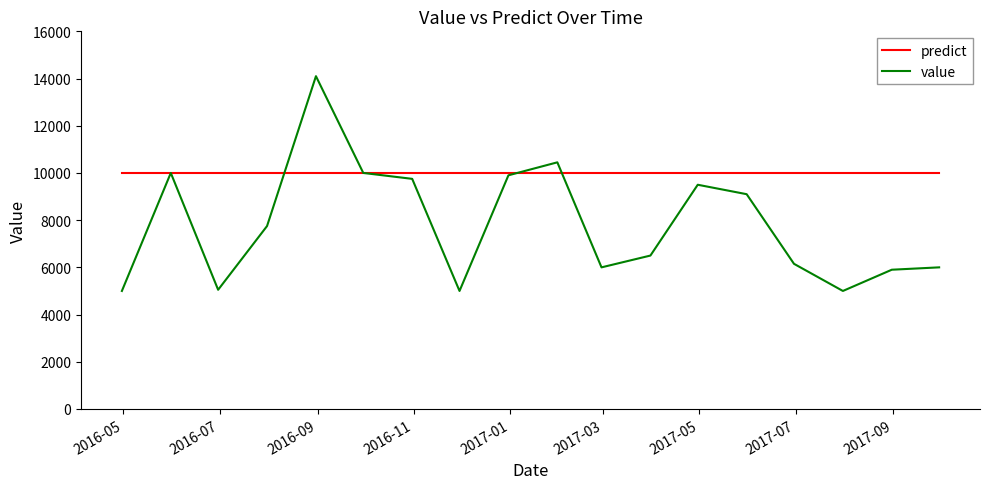

Which series has the largest total across all categories?

predict